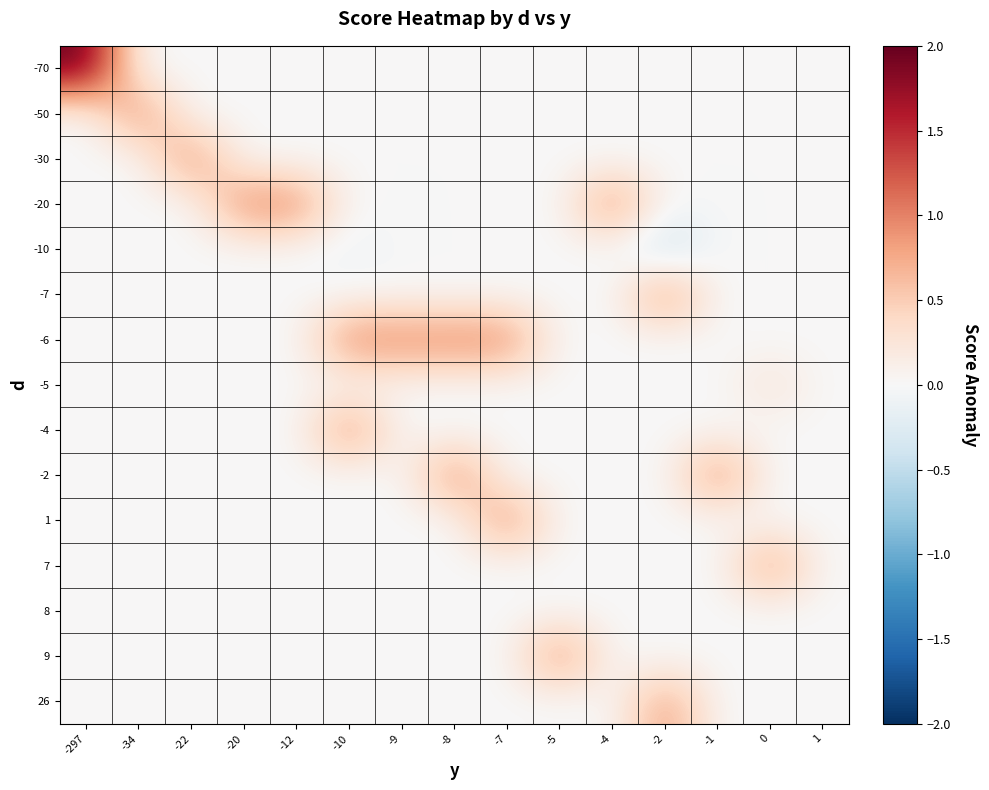

What is the total value across all series at -7?

2.0